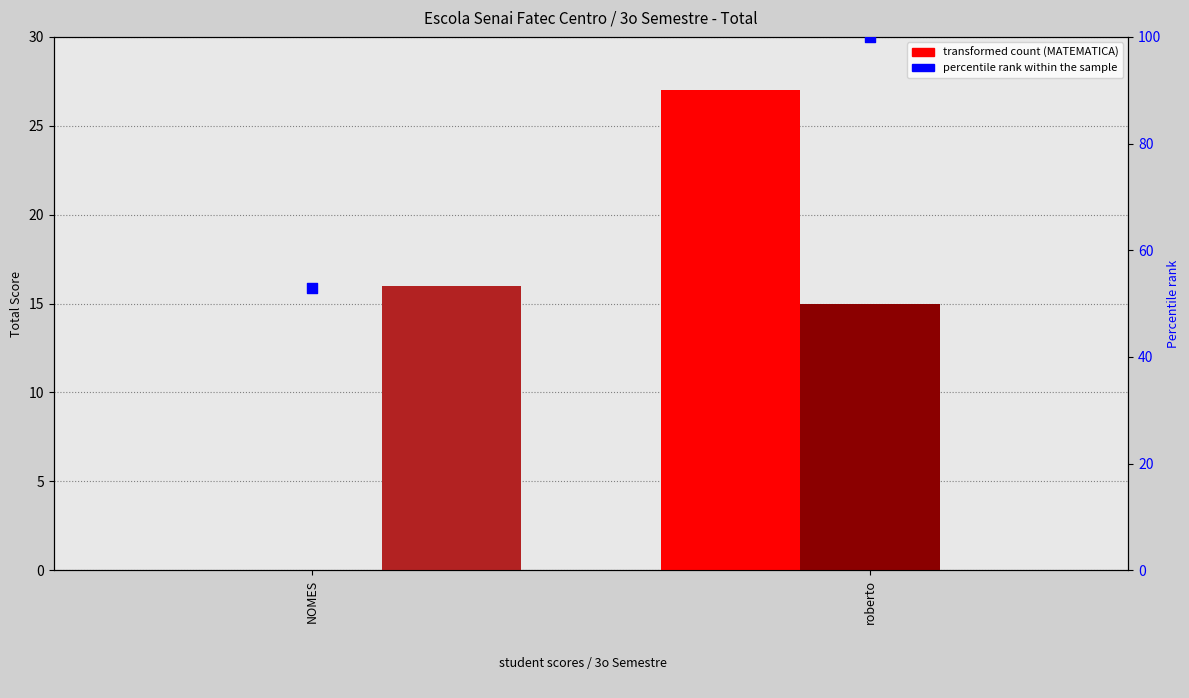

At how many categories does at least one series exceed 95?

1